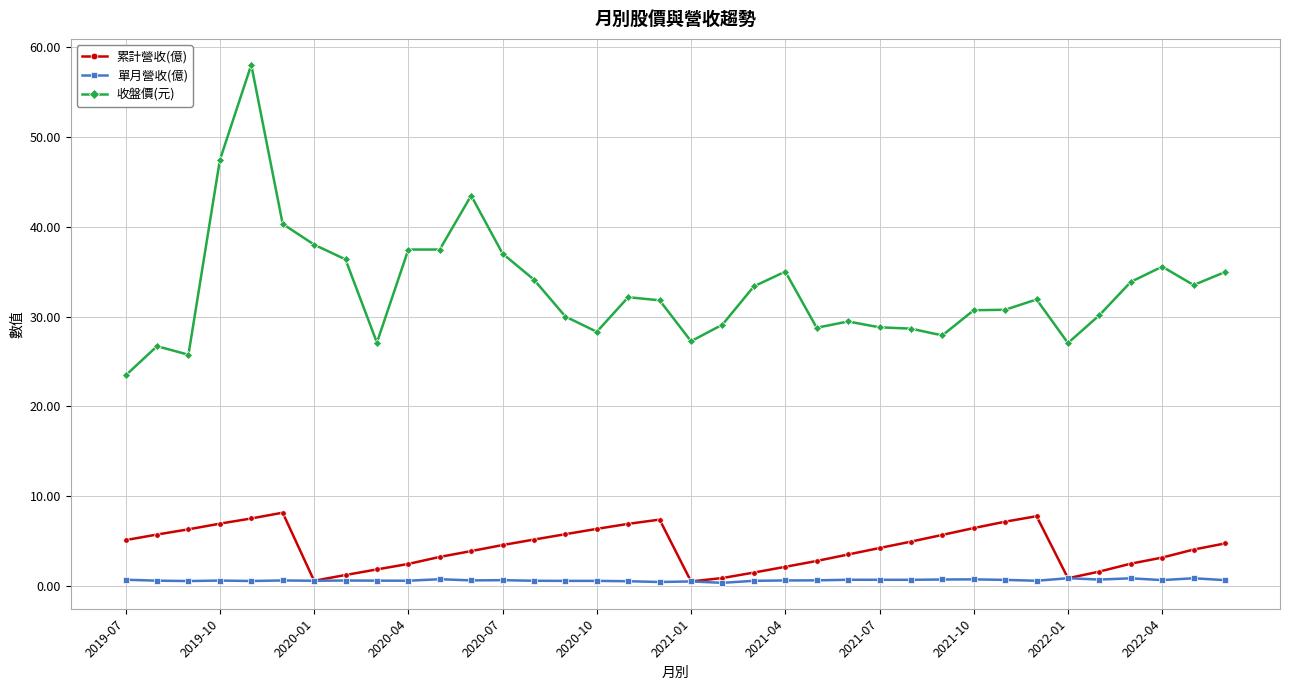

What is the greatest value displayed?

58.0